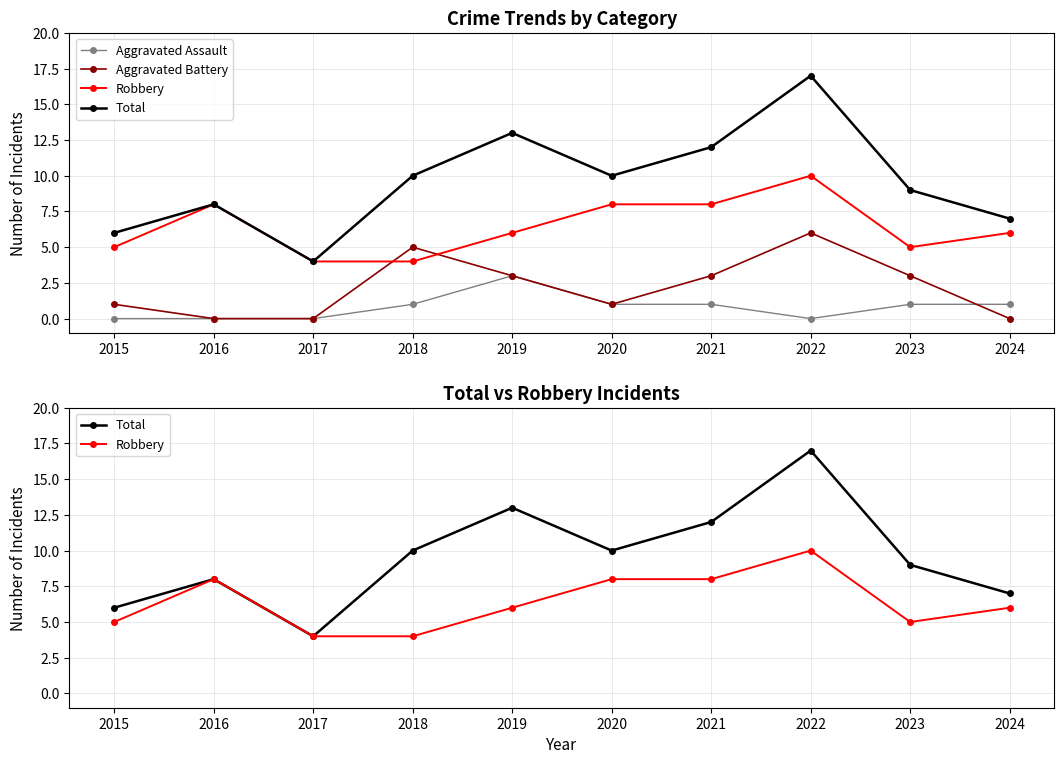

What is the difference between the highest and lowest values at 2016?

8